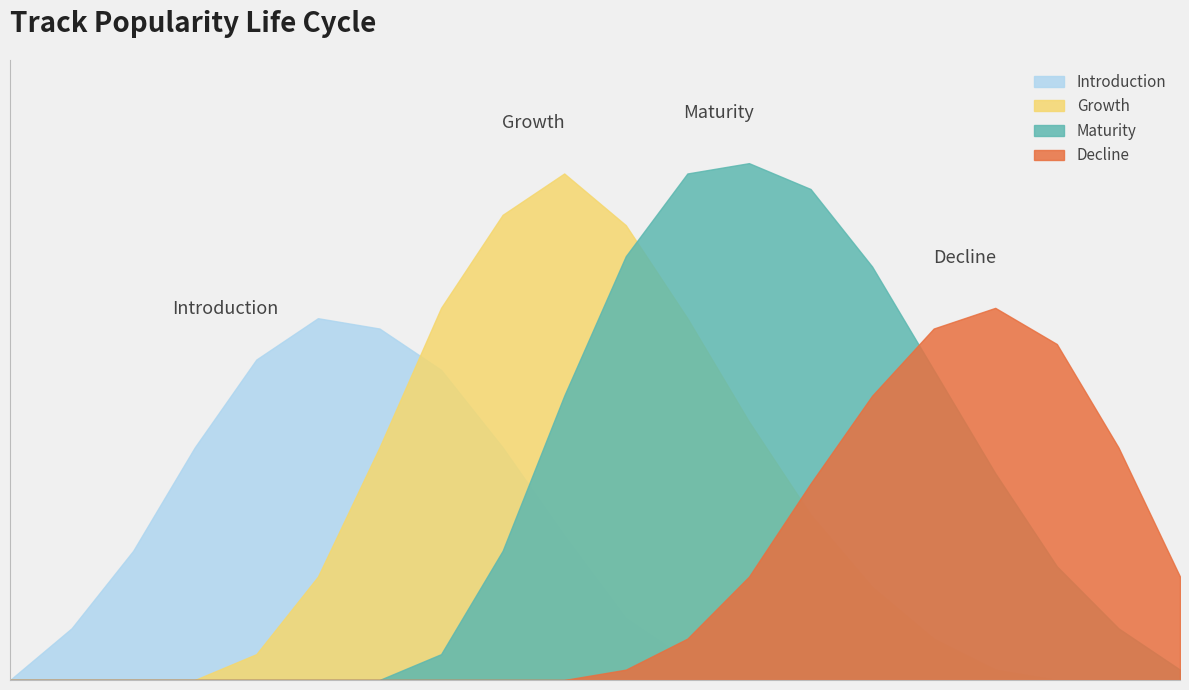

What are all the series names shown in the legend?

Introduction, Growth, Maturity, Decline